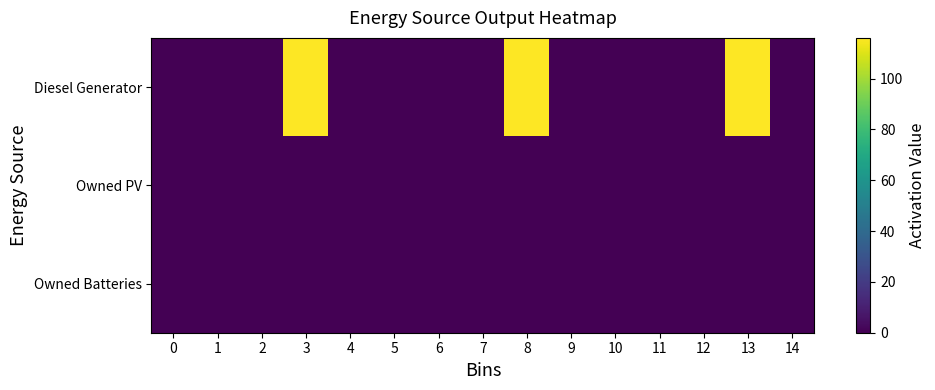

Reading left to right, what are all the values shown in this chart?

Diesel Generator: 0=0	1=0	2=0	3=116	4=0	5=0	6=0	7=0	8=116	9=0	10=0	11=0	12=0	13=116	14=0
Owned PV: 0=0	1=0	2=0	3=0	4=0	5=0	6=0	7=0	8=0	9=0	10=0	11=0	12=0	13=0	14=0
Owned Batteries: 0=0	1=0	2=0	3=0	4=0	5=0	6=0	7=0	8=0	9=0	10=0	11=0	12=0	13=0	14=0